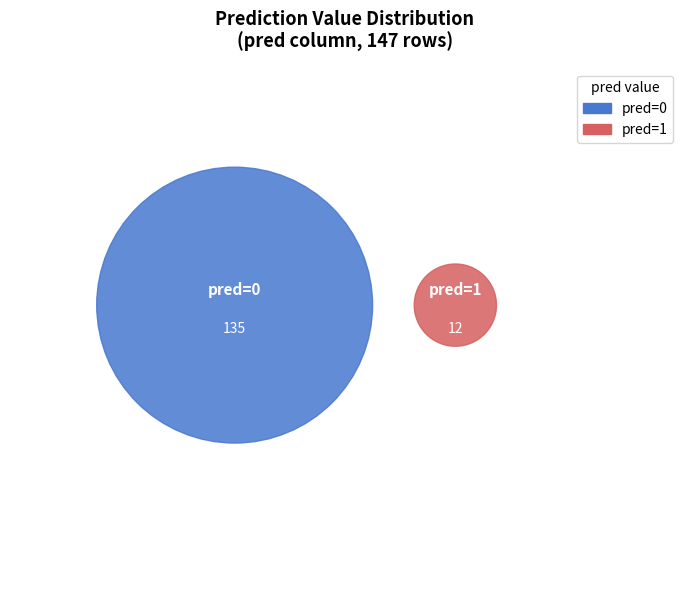

Combined, what portion of the pie is 0 and 1?

100.0%